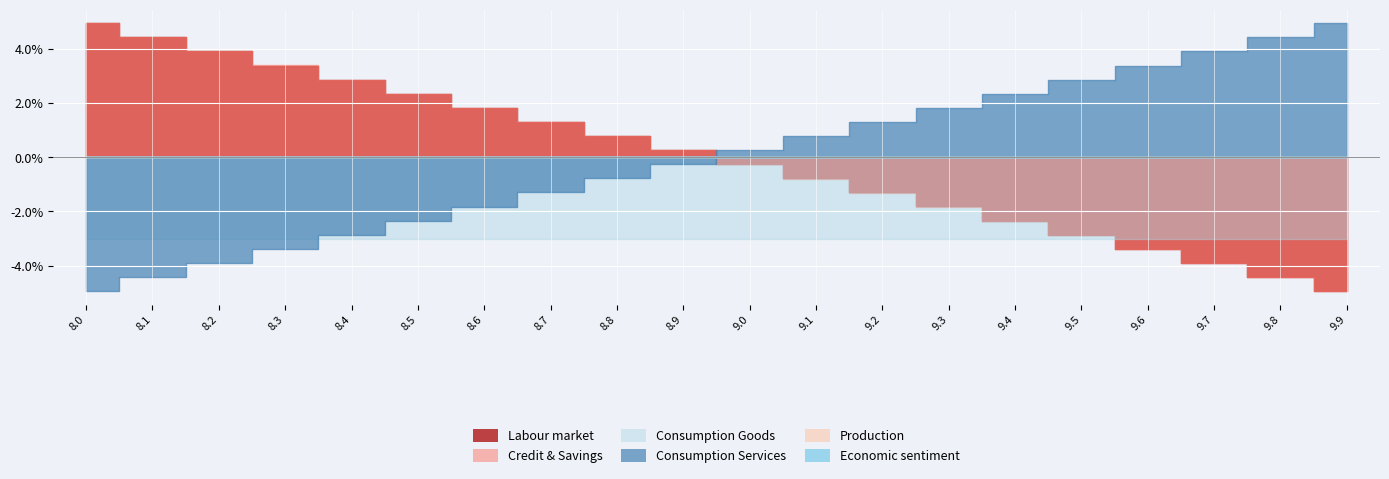

Rank the categories by REF_xmin value from highest to lowest.

8.0, 8.1, 8.2, 8.3, 8.4, 8.5, 8.6, 8.7, 8.8, 8.9, 9.0, 9.1, 9.2, 9.3, 9.4, 9.5, 9.6, 9.7, 9.8, 9.9